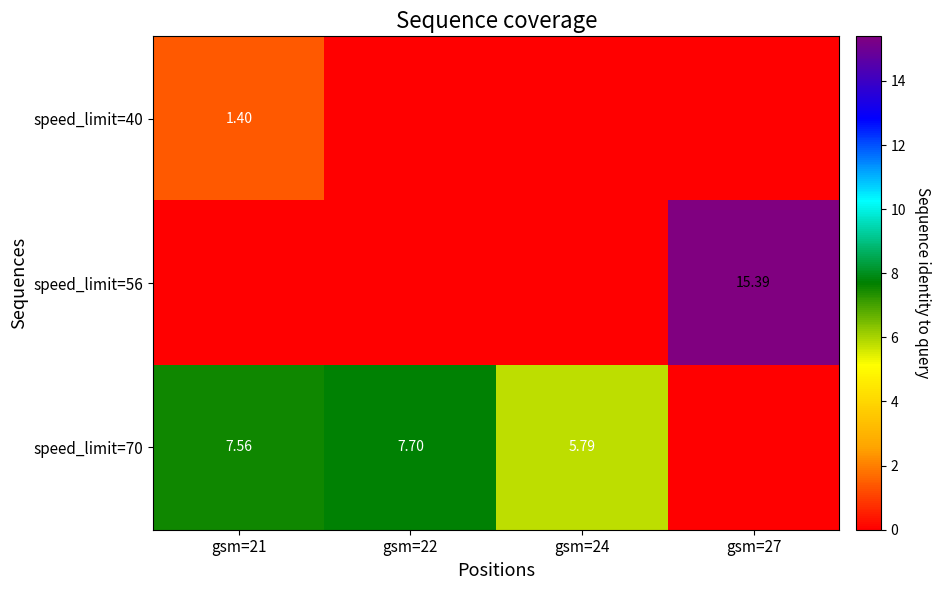

Which series has the largest total across all categories?

speed_limit=70